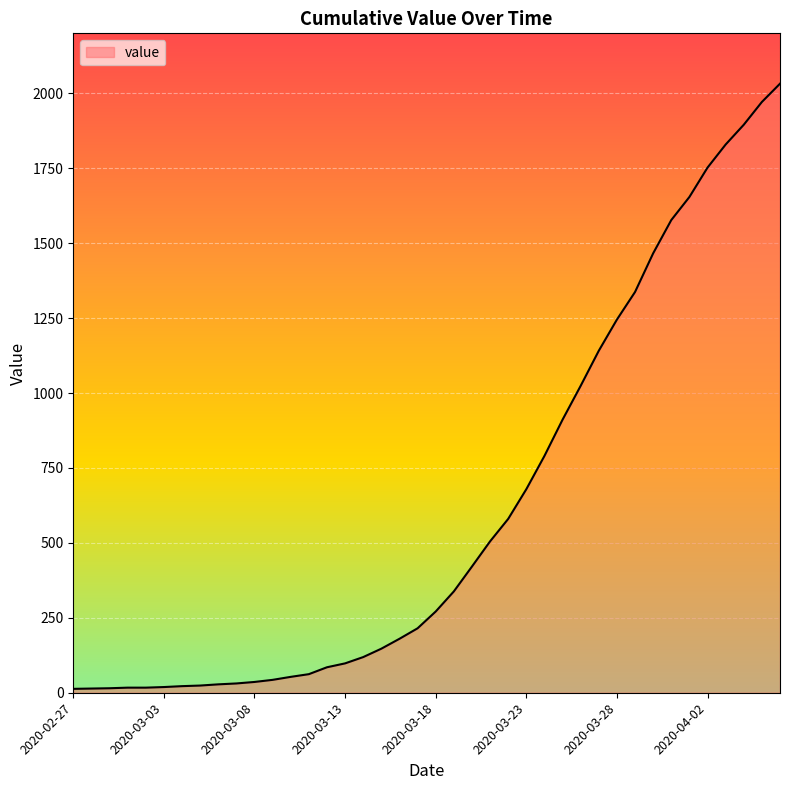

What is the maximum value shown in the chart?

2032